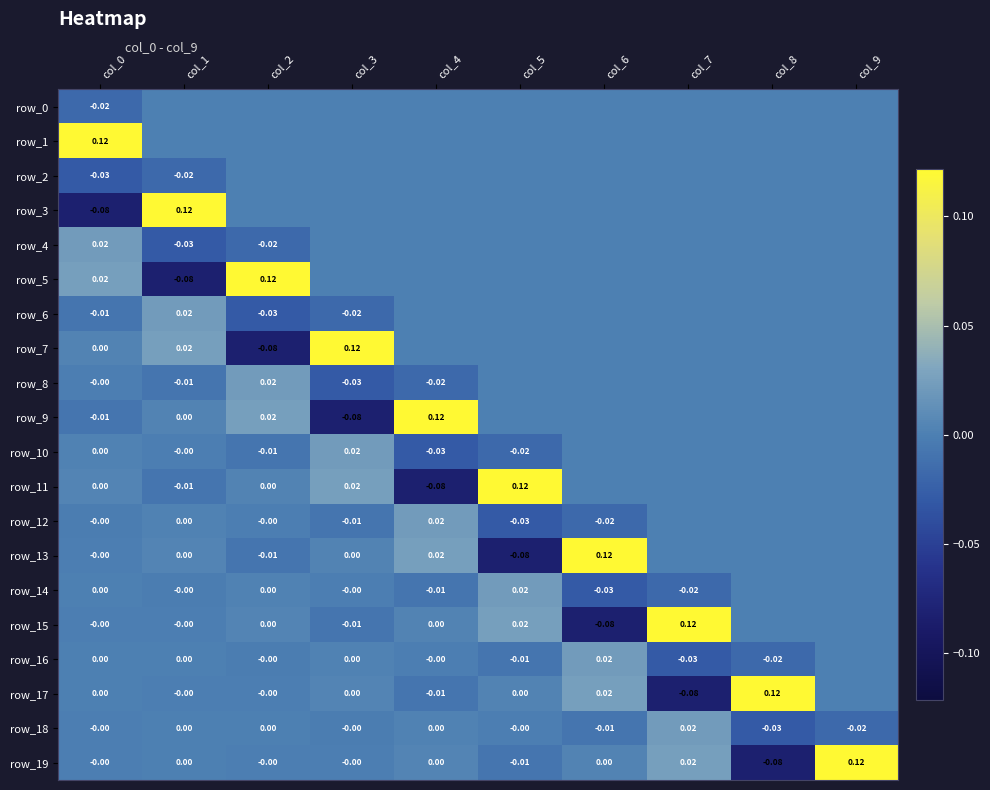

Which series has the widest spread of values?

row_3